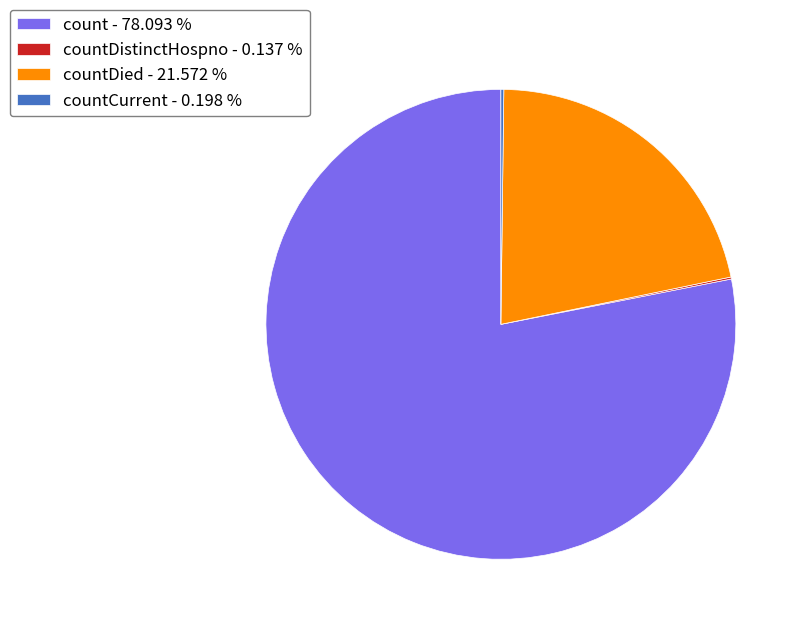

Is there any slice that represents more than half of the pie?

Yes